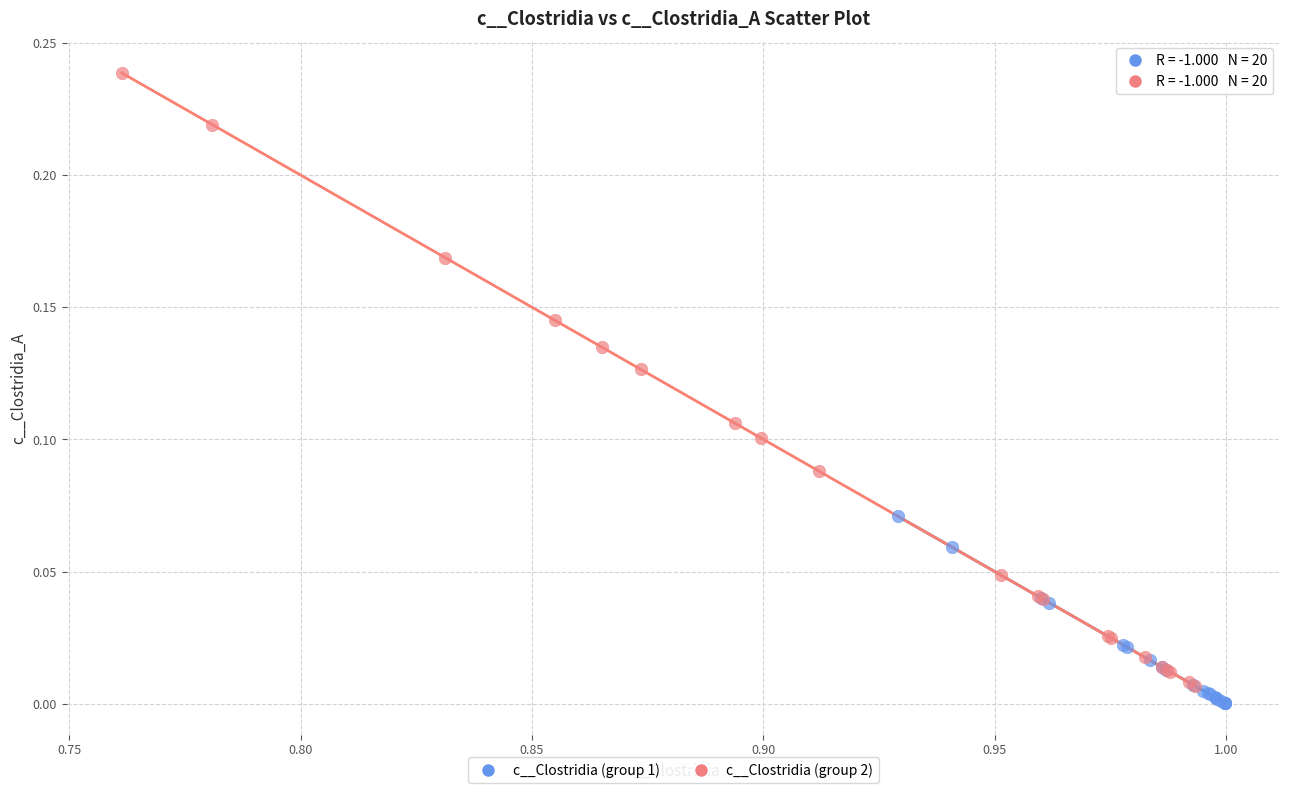

Which series reaches the maximum Y coordinate?

c__Clostridia (group 2)